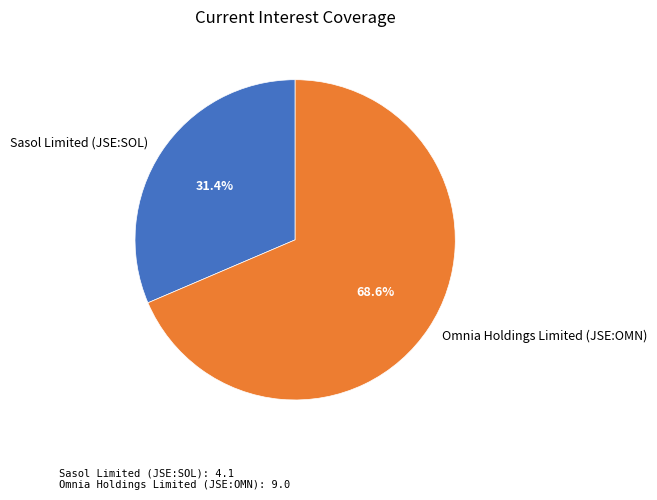

What is the largest slice in the pie chart?

Omnia Holdings Limited (JSE:OMN)